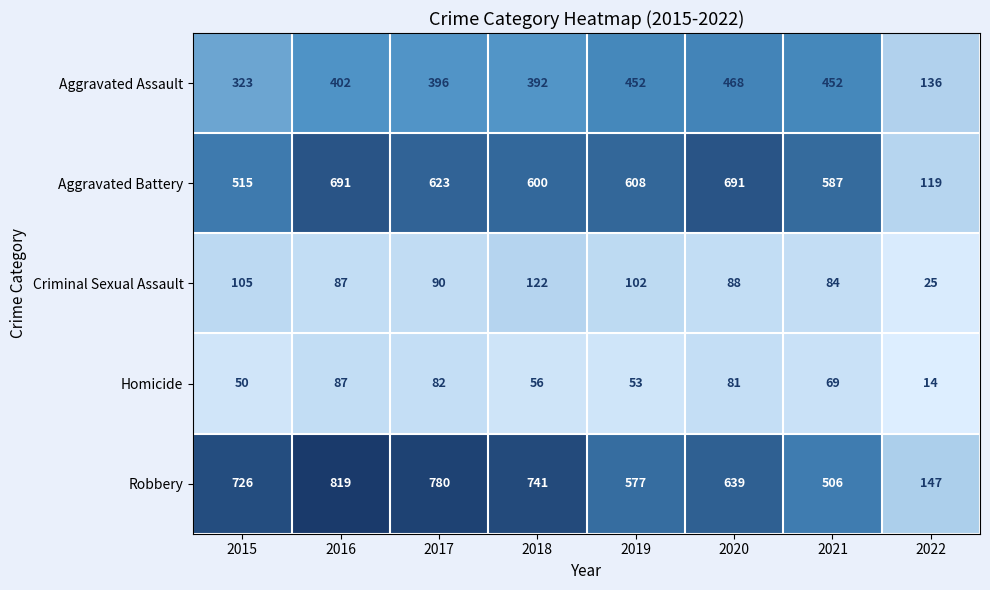

Rank the series by their maximum value, from lowest to highest.

Homicide, Criminal Sexual Assault, Aggravated Assault, Aggravated Battery, Robbery